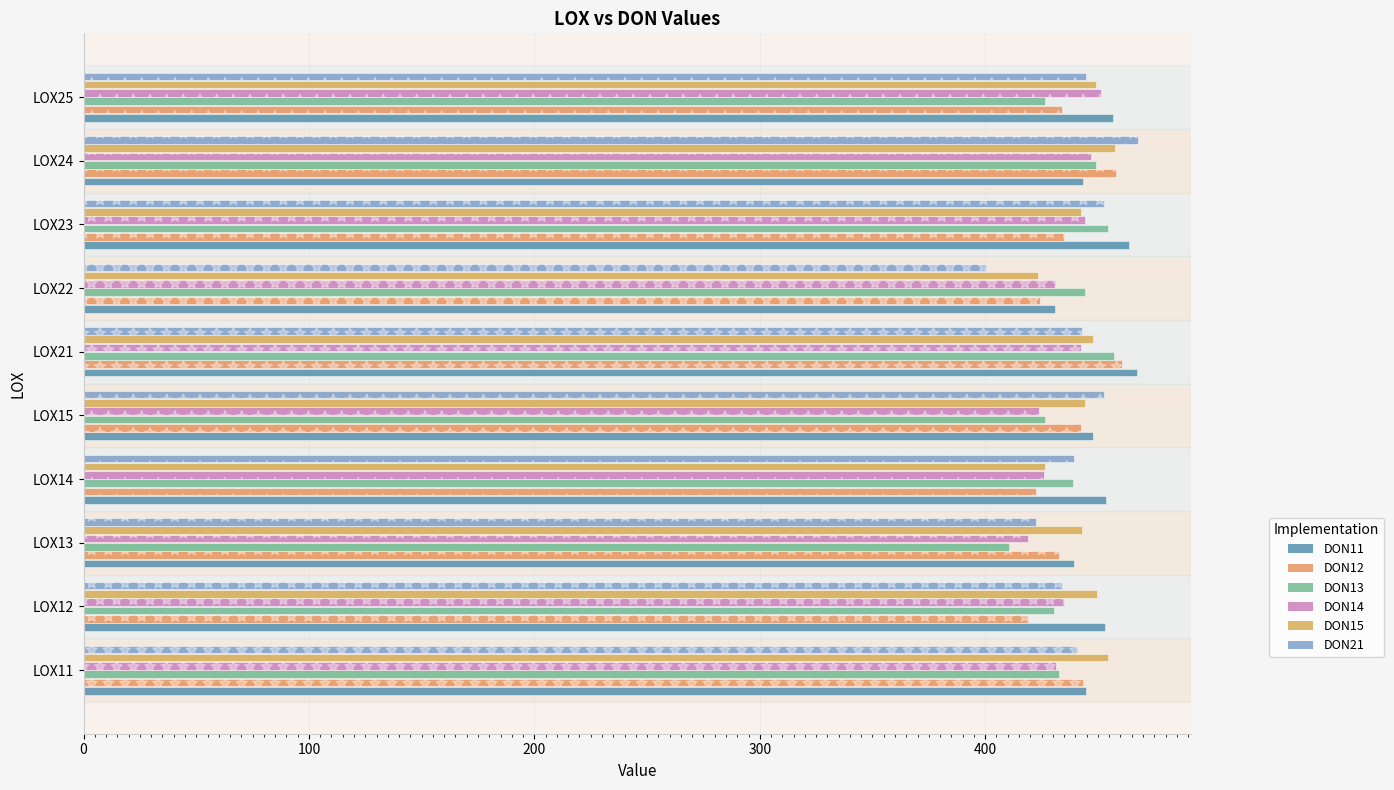

The value of DON14 at LOX24 is 446.9. True or false?

True